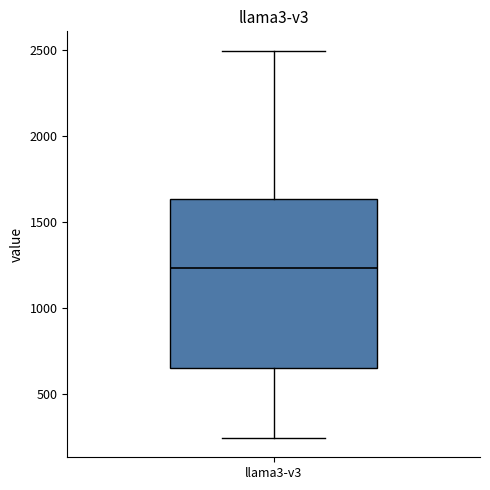

Transcribe this box plot: give where the median line is, the range the box spans, and where the two whiskers end, as read against the y-axis. The values are not printed on the chart, so give them approximately, as read against the axis.

median 1250, box 650 to 1650, whiskers 250 to 2500